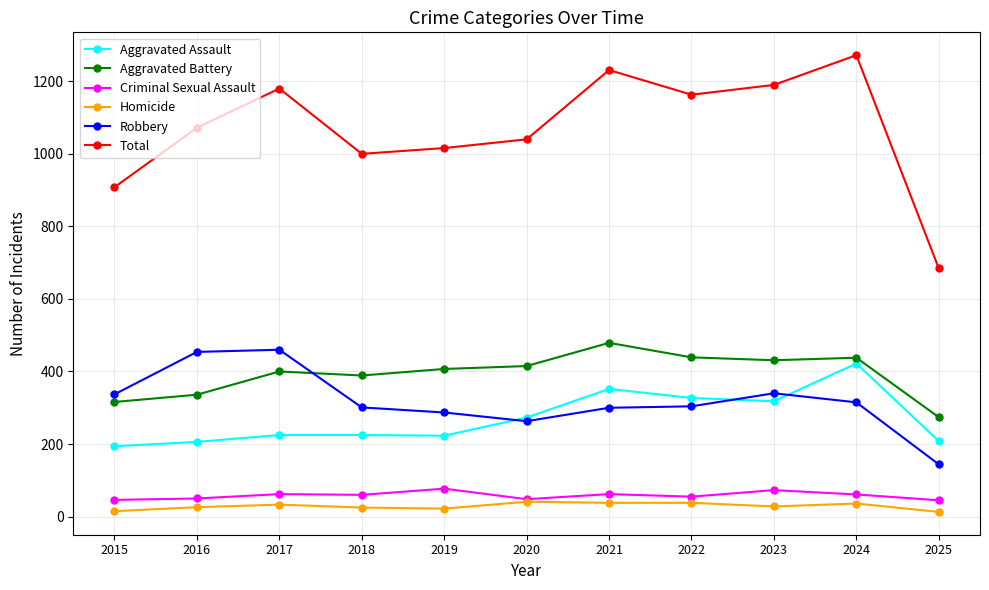

What is the sum of all Total values?

11756